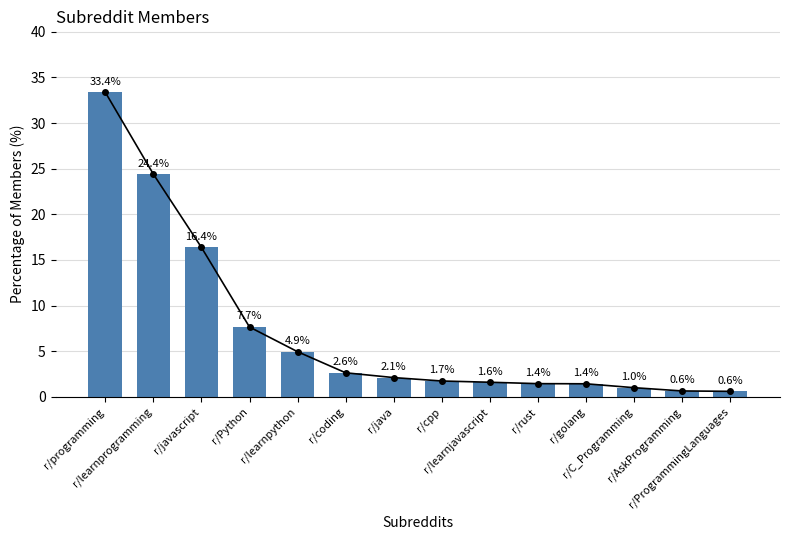

True or false: the data shows 4.9 at r/learnpython.

True